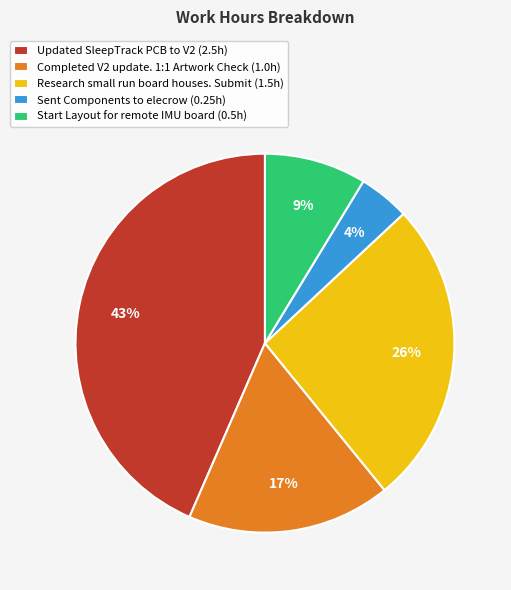

Do Sent Components to elecrow (0.25h) and Completed V2 update. 1:1 Artwork Check (1.0h) together represent more than half of the pie?

No